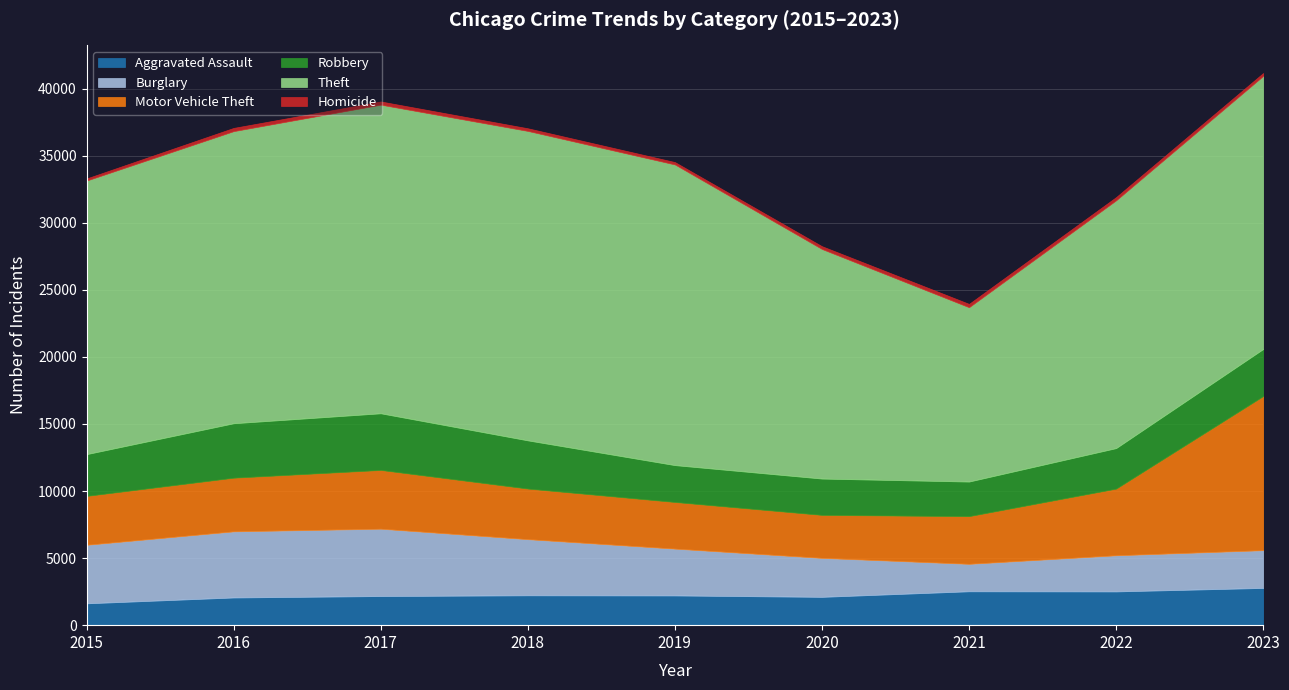

Between 2018 and 2023, which series saw the biggest shift?

Motor Vehicle Theft